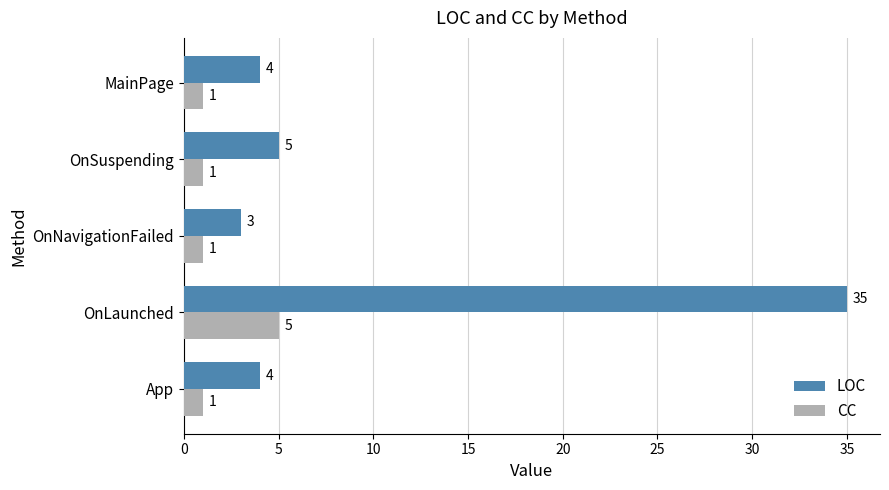

How many distinct data groups are displayed?

2